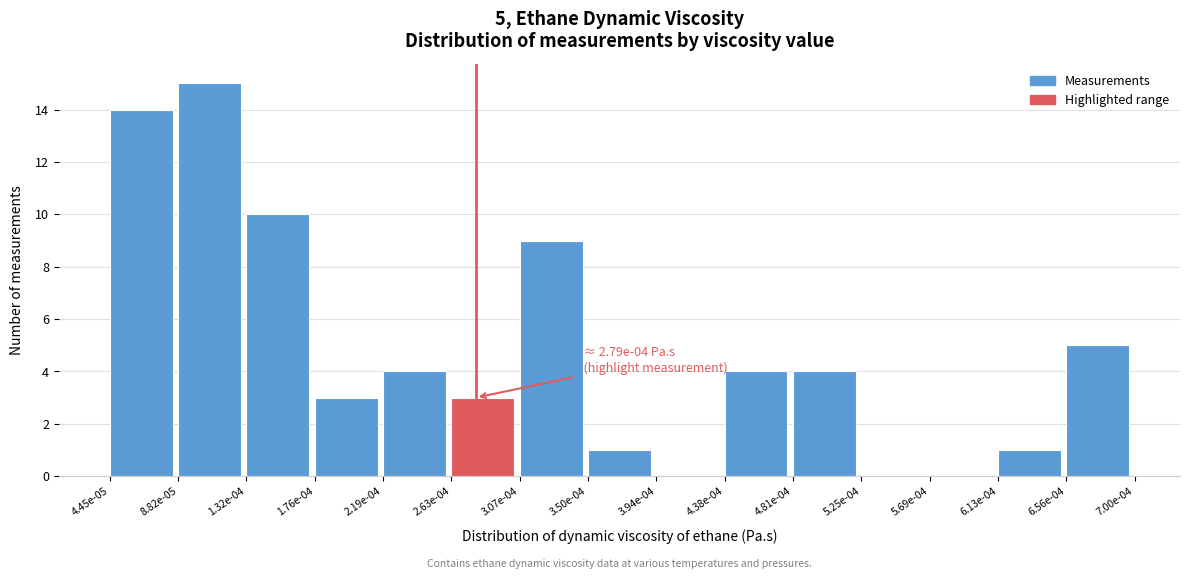

Reading left to right, extract all data points from this chart.

4.45e-05=14	8.82e-05=15	1.32e-04=10	1.76e-04=3	2.19e-04=4	2.63e-04=3	3.07e-04=9	3.50e-04=1	3.94e-04=0	4.38e-04=4	4.81e-04=4	5.25e-04=0	5.69e-04=0	6.13e-04=1	6.56e-04=5